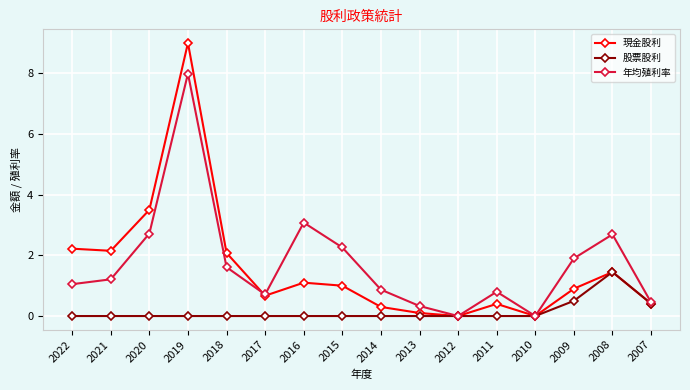

At which label does 年均殖利率 reach its peak?

2019